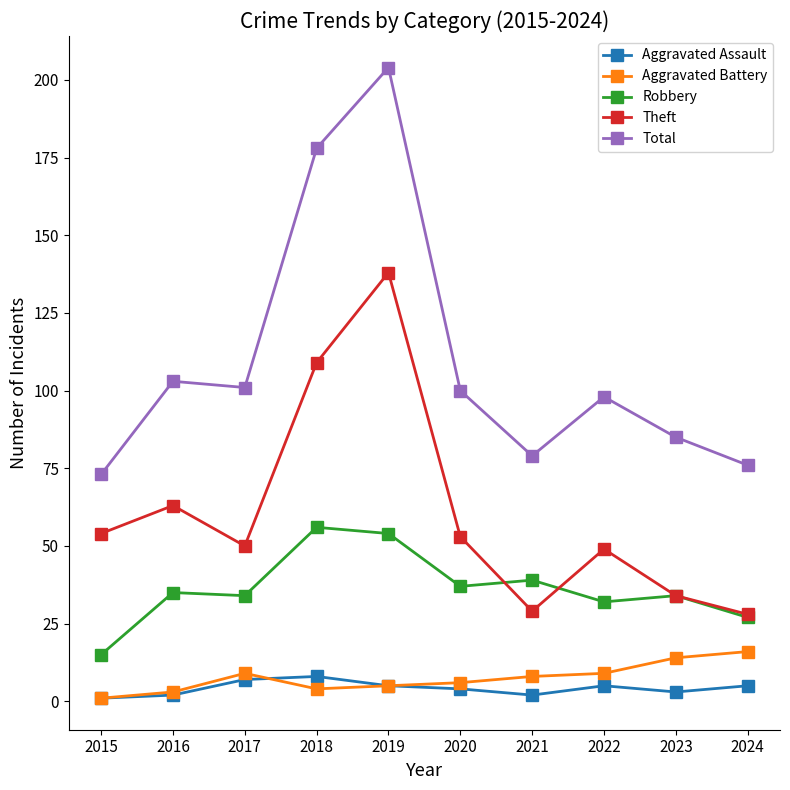

Which series has the largest range (max minus min)?

Total